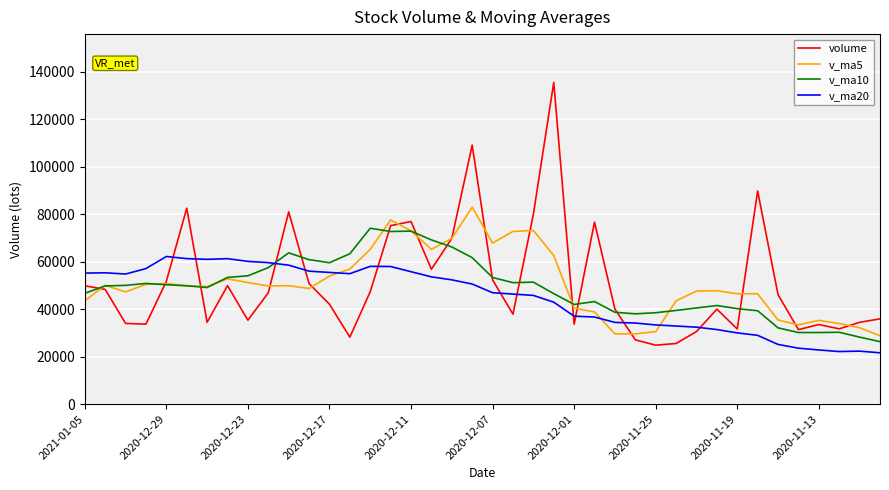

What is the maximum value shown in the chart?

135548.0